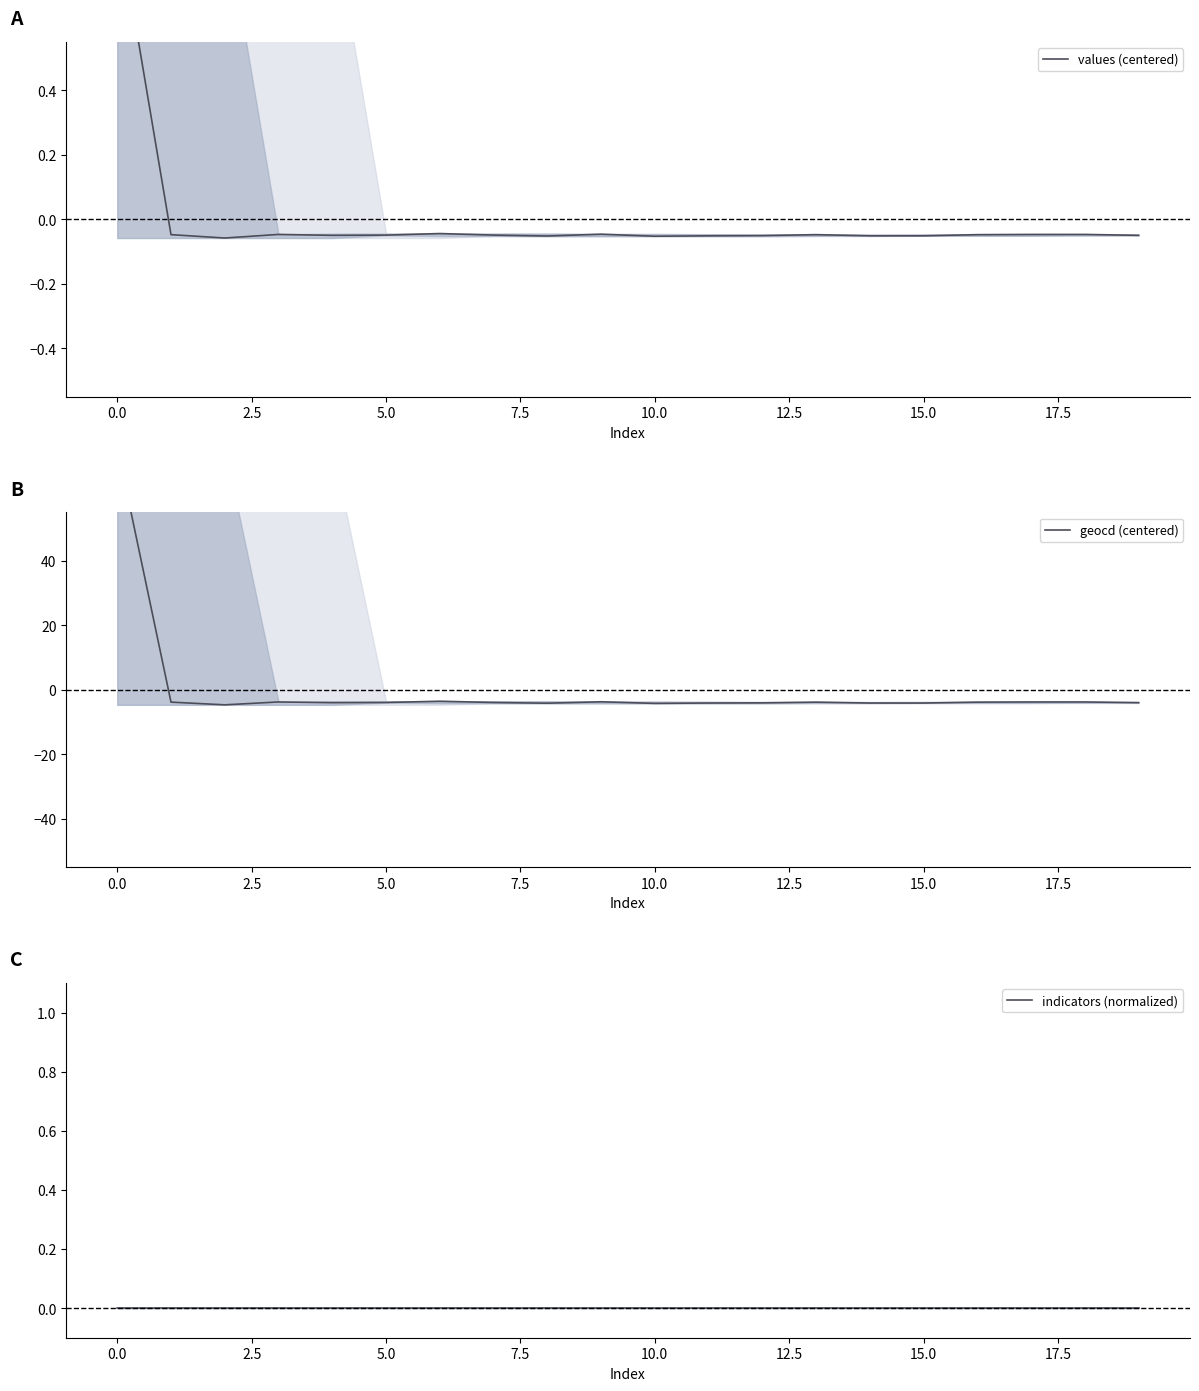

What is the spread (max minus min) of values at 0.0?

75.3